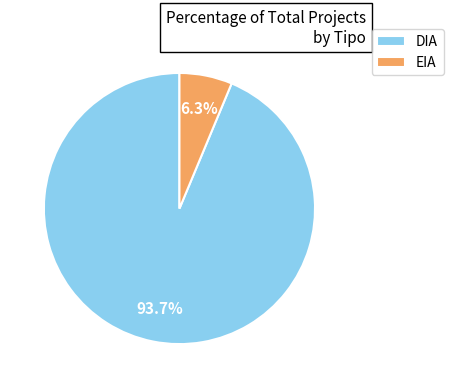

How many slices are in this pie chart?

2